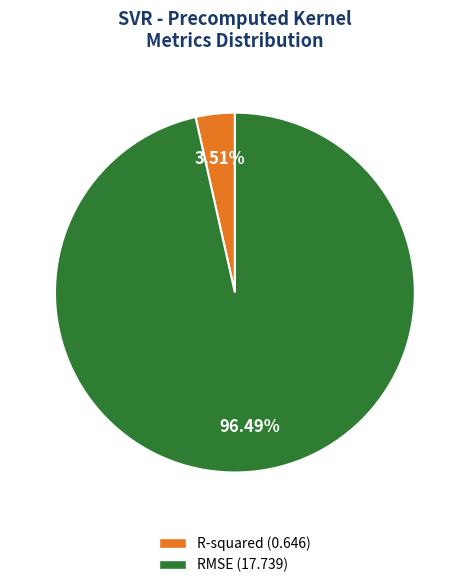

Does R-squared (0.646) represent more than half of the total?

No